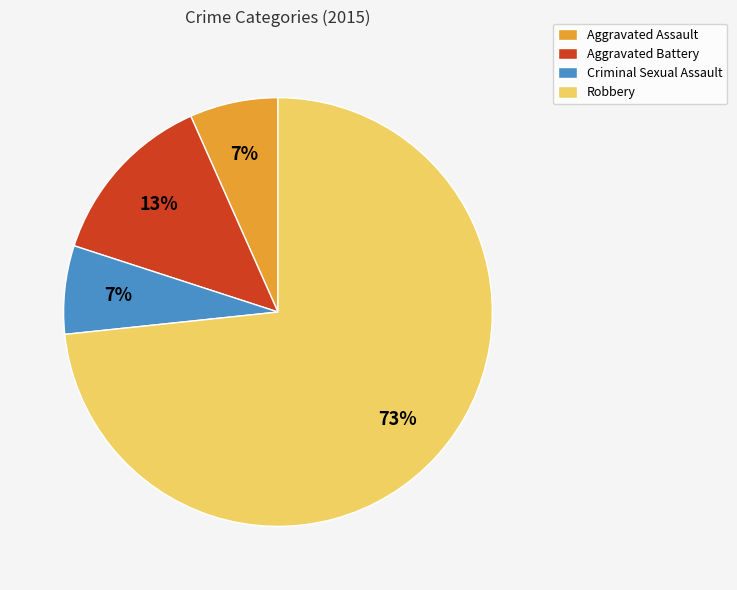

To the nearest percent, what percentage of the pie is Robbery?

73%